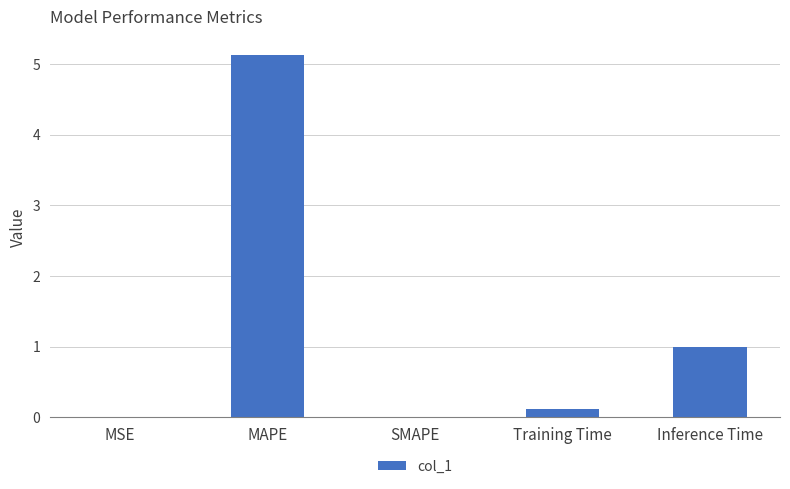

What is the maximum value shown in the chart?

5.1